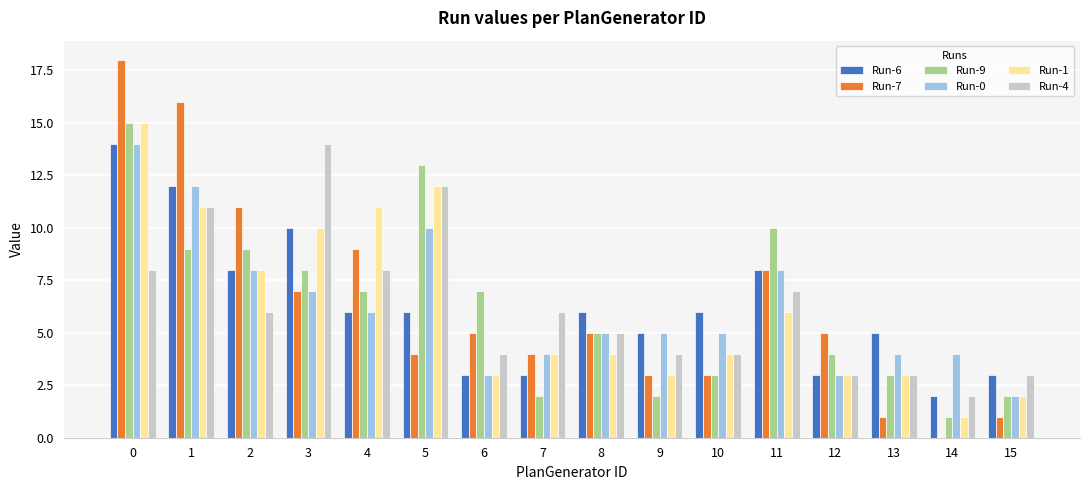

What is the greatest value displayed?

18